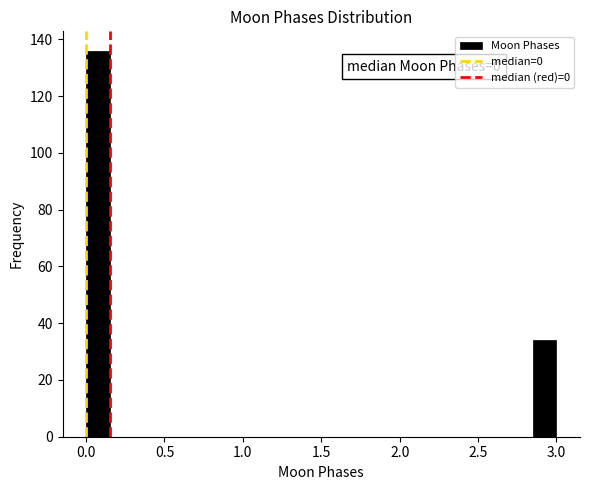

Around what value on the x-axis is the tallest bar? Give the approximate position of its centre, as read against the axis.

0.10